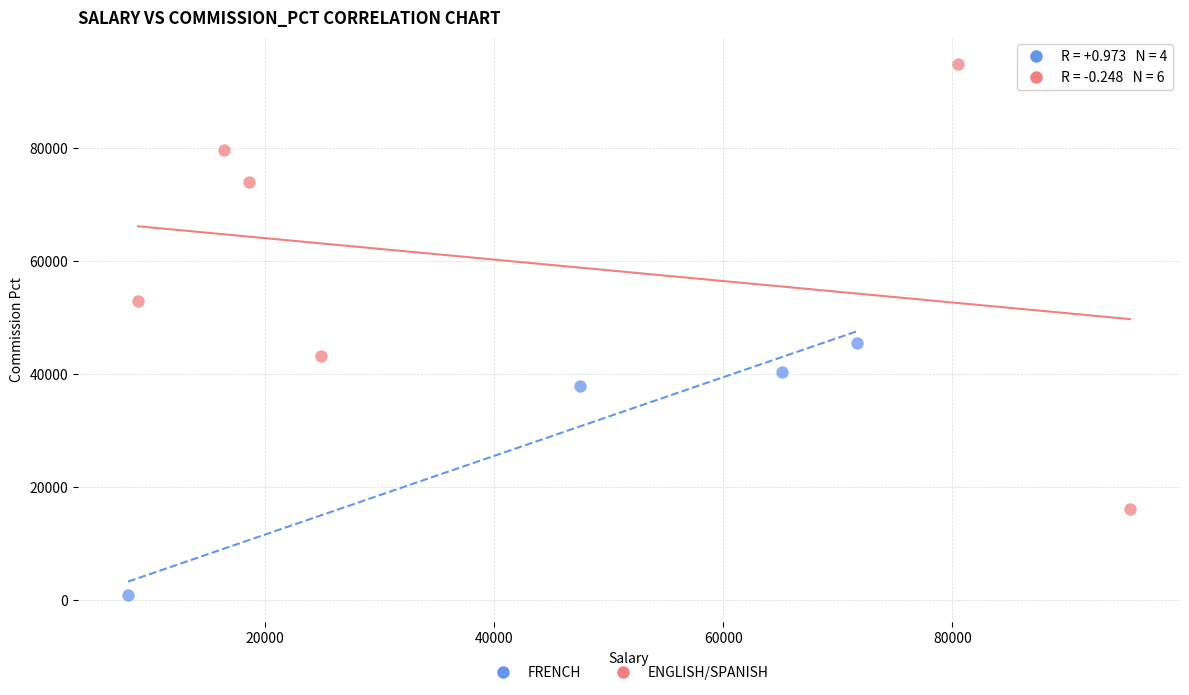

Which series has the widest spread of Y values?

ENGLISH/SPANISH